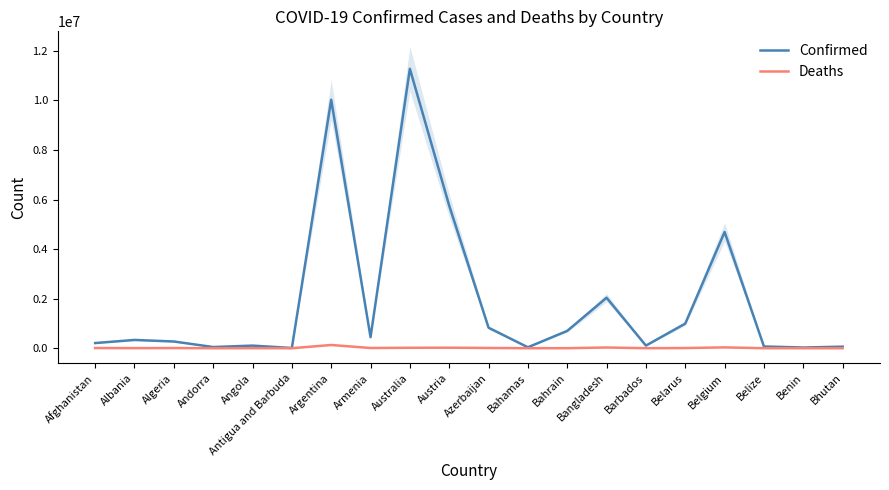

The Deaths series shows 2209 at Bahrain. True or false?

False